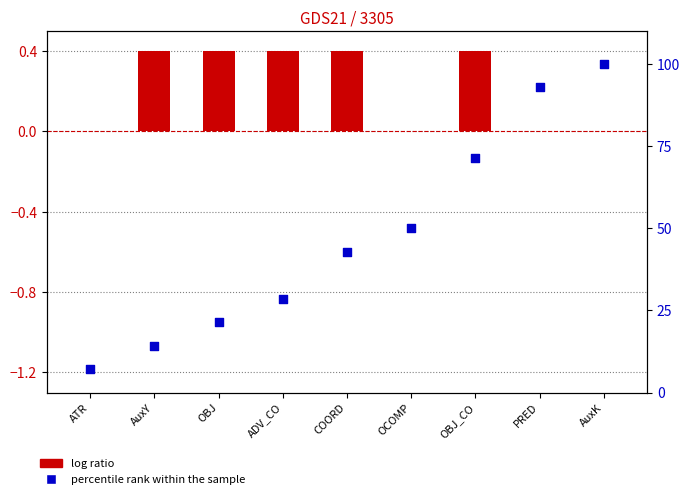

Which series has the widest spread of Y values?

percentile rank within the sample